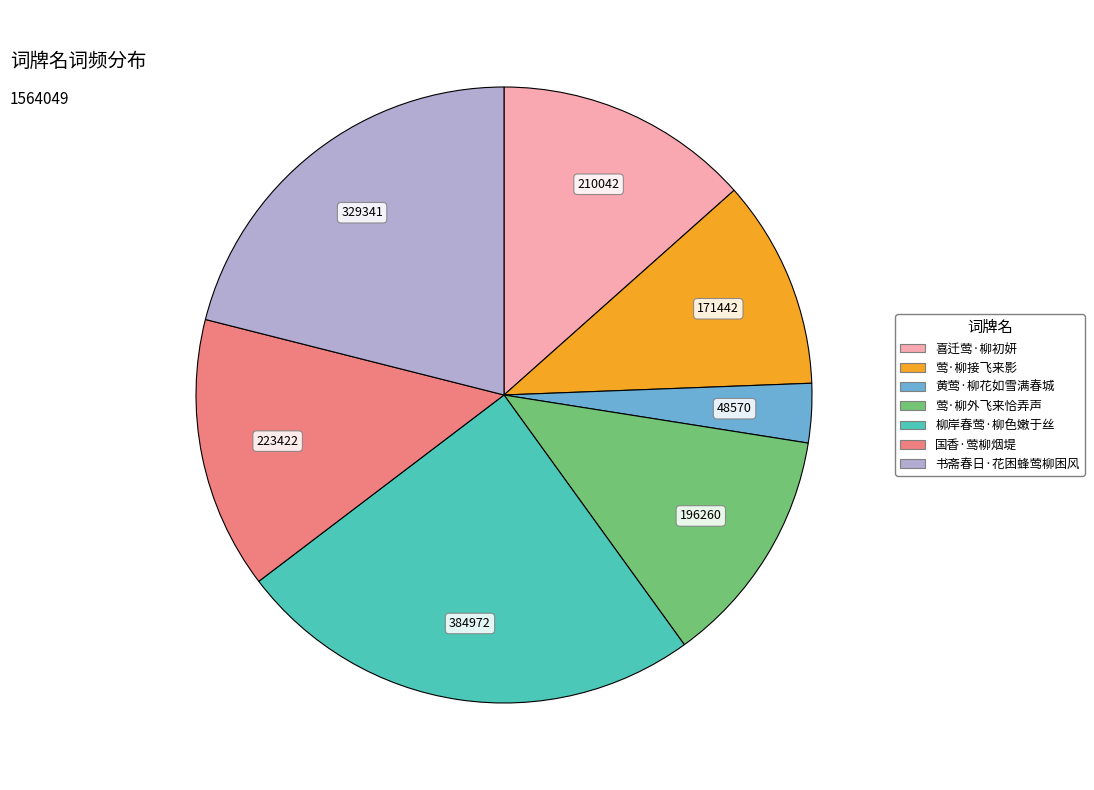

Do 黄莺·柳花如雪满春城 and 莺·柳接飞来影 together represent more than half of the pie?

No